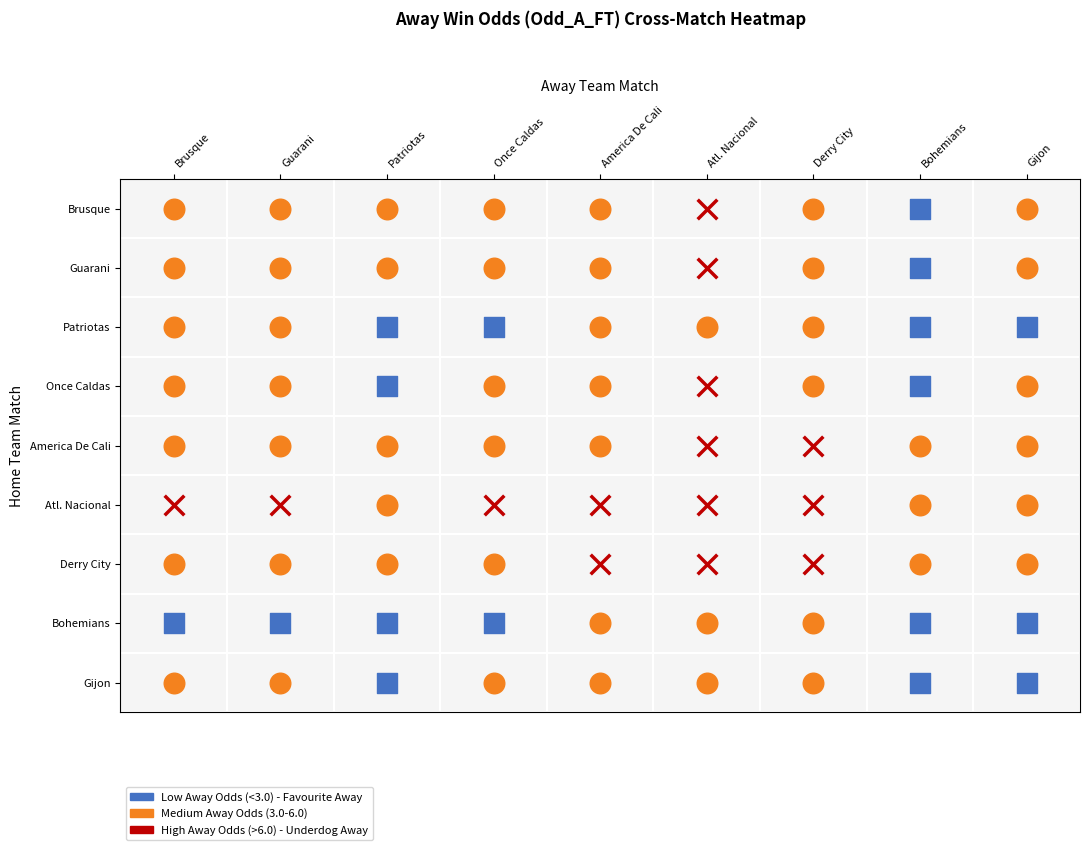

The value of AeLgfj9t at 2 is 12.8. True or false?

False